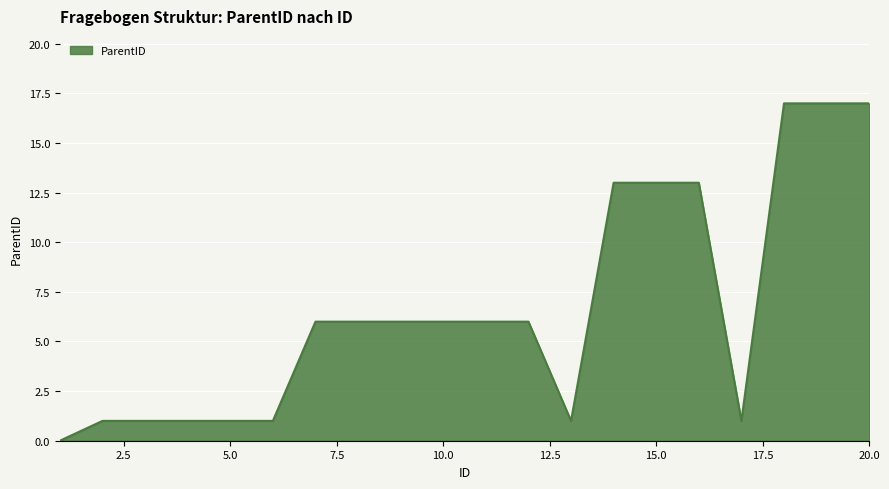

What is the difference between the maximum and minimum values?

17